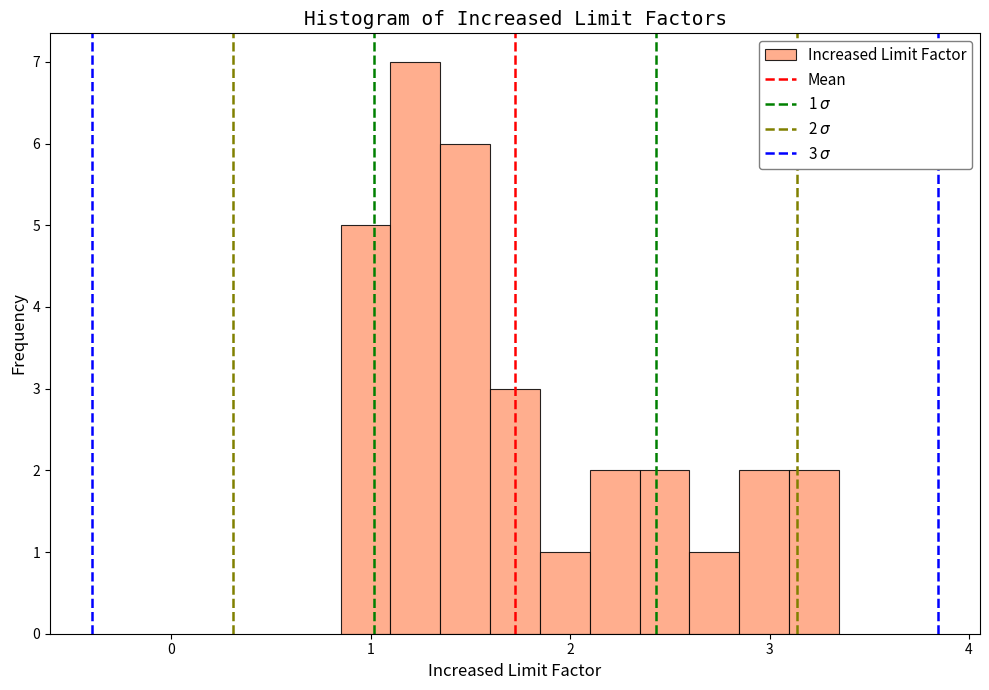

Around what value on the x-axis is the tallest bar? Give the approximate position of its centre, as read against the axis.

1.2